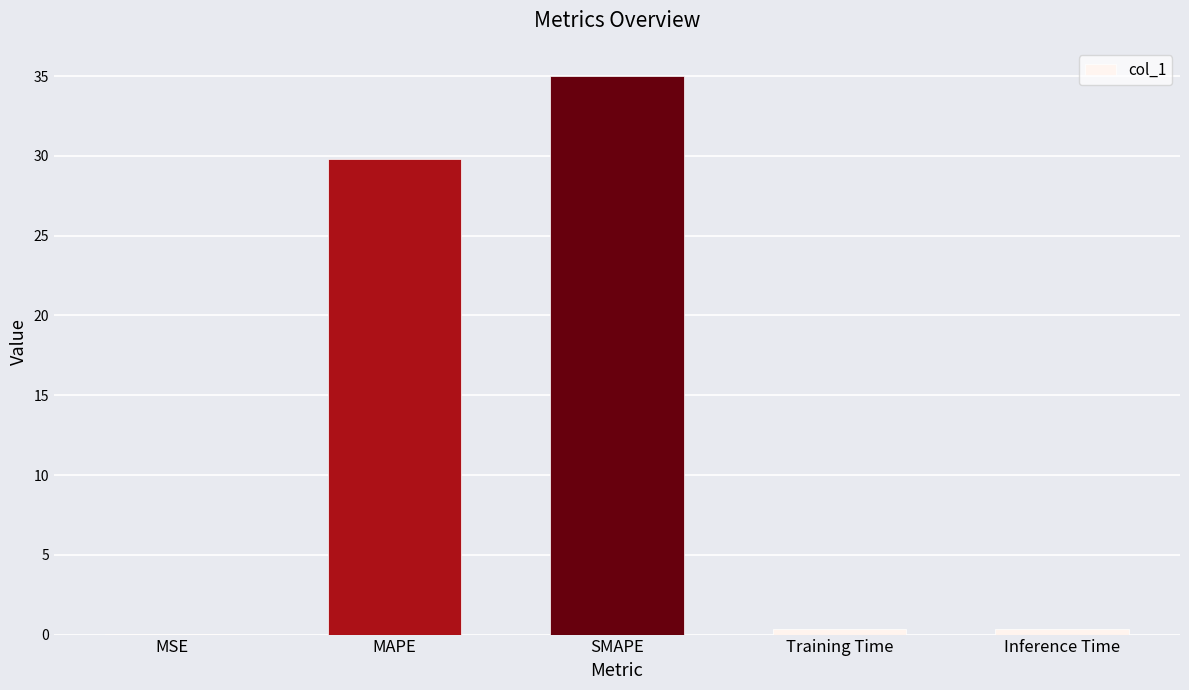

How many categories are shown in the chart?

5